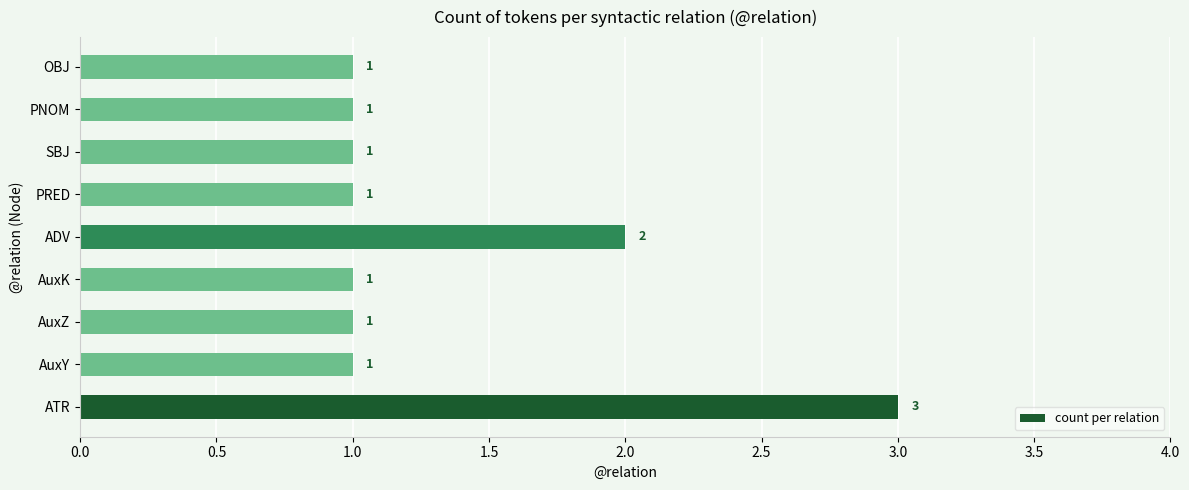

Count the values in the range 1 to 2.

8